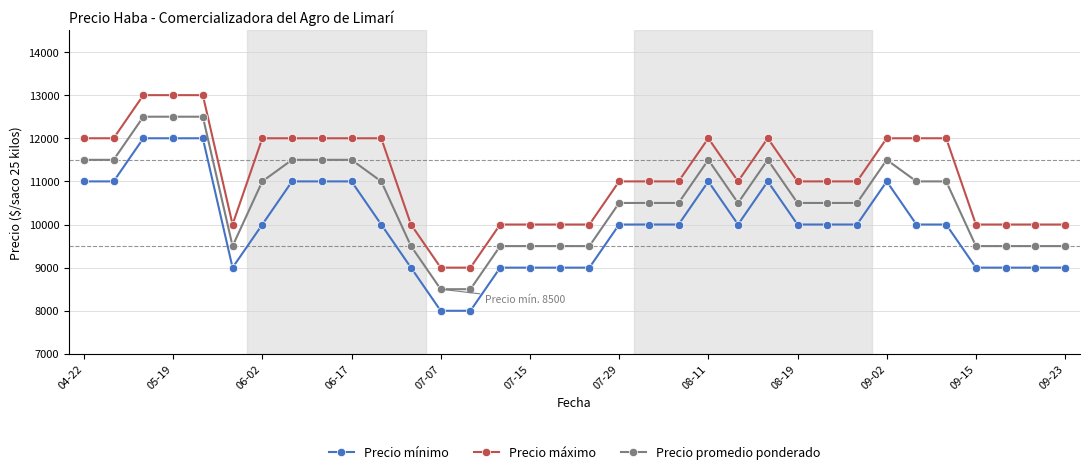

Rank the series by their average value, from lowest to highest.

Precio mínimo, Precio promedio ponderado, Precio máximo